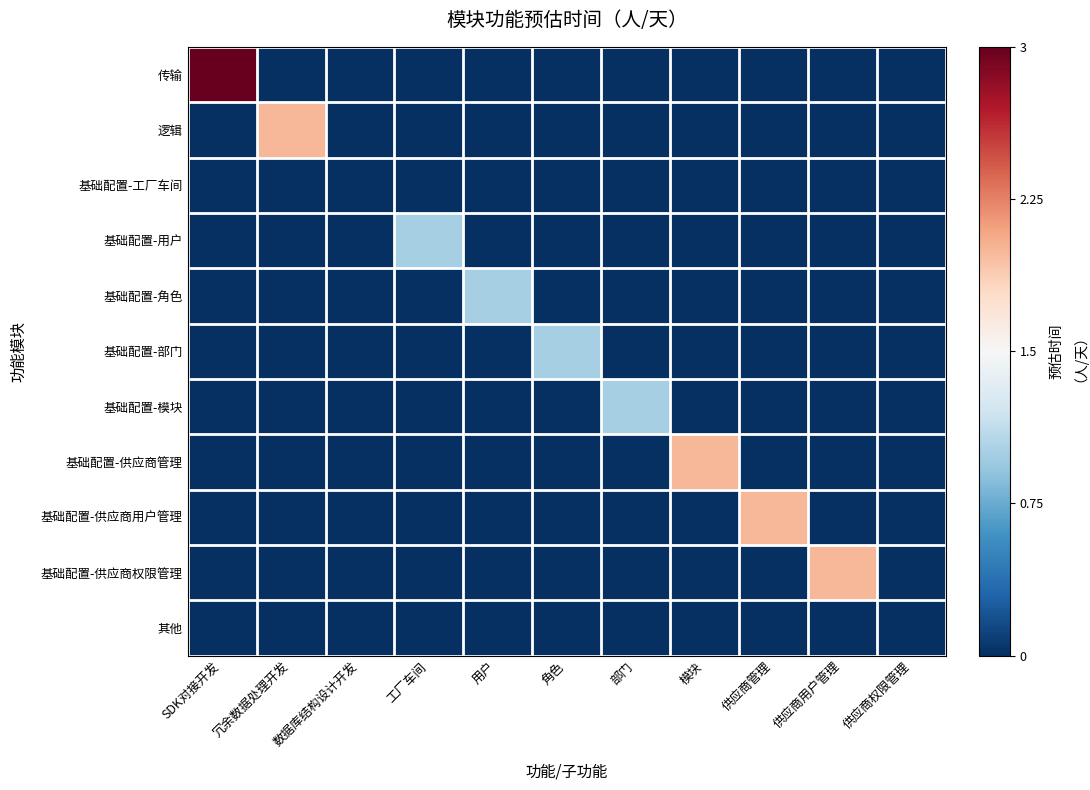

Which category has the highest value across all series?

SDK对接开发